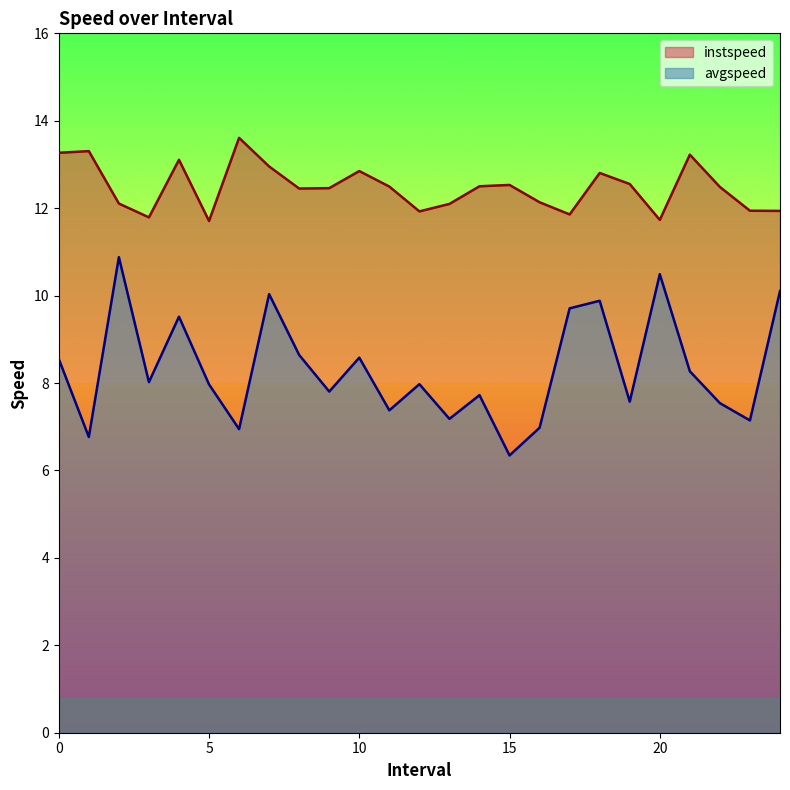

At which category is the sum across all series the highest?

7.0